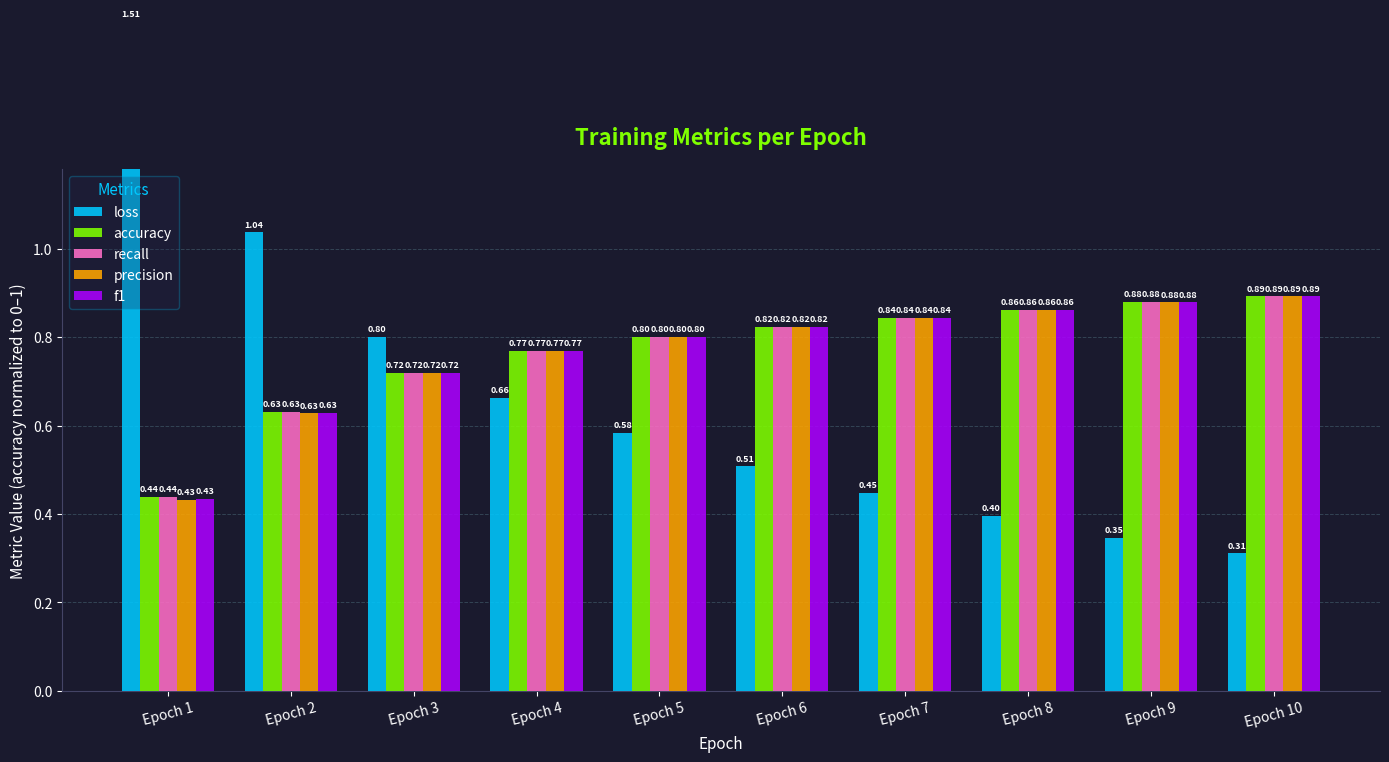

List the labels in order of loss value, smallest first.

Epoch 10, Epoch 9, Epoch 8, Epoch 7, Epoch 6, Epoch 5, Epoch 4, Epoch 3, Epoch 2, Epoch 1